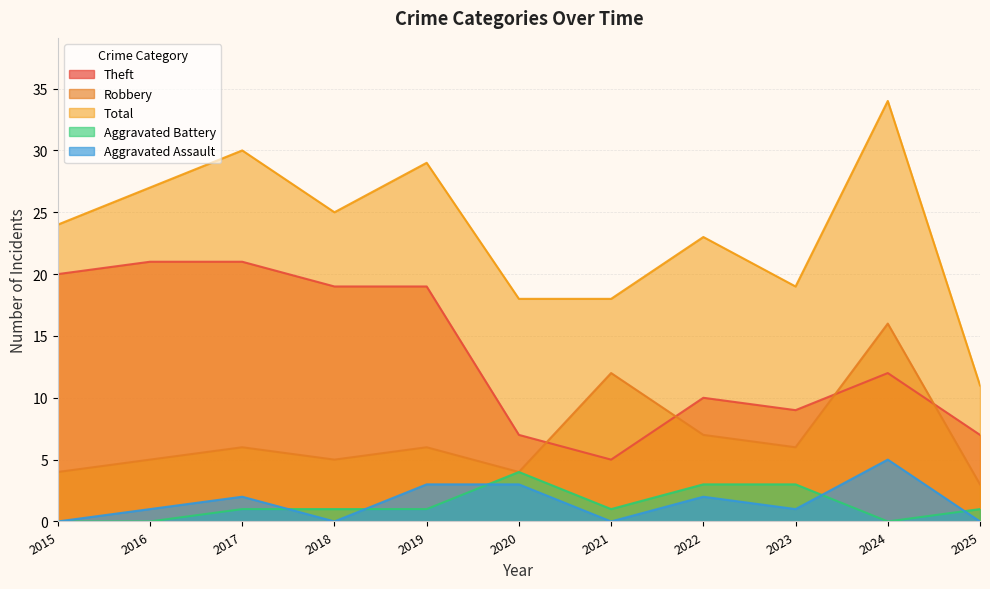

At which category is the sum across all series the highest?

2024